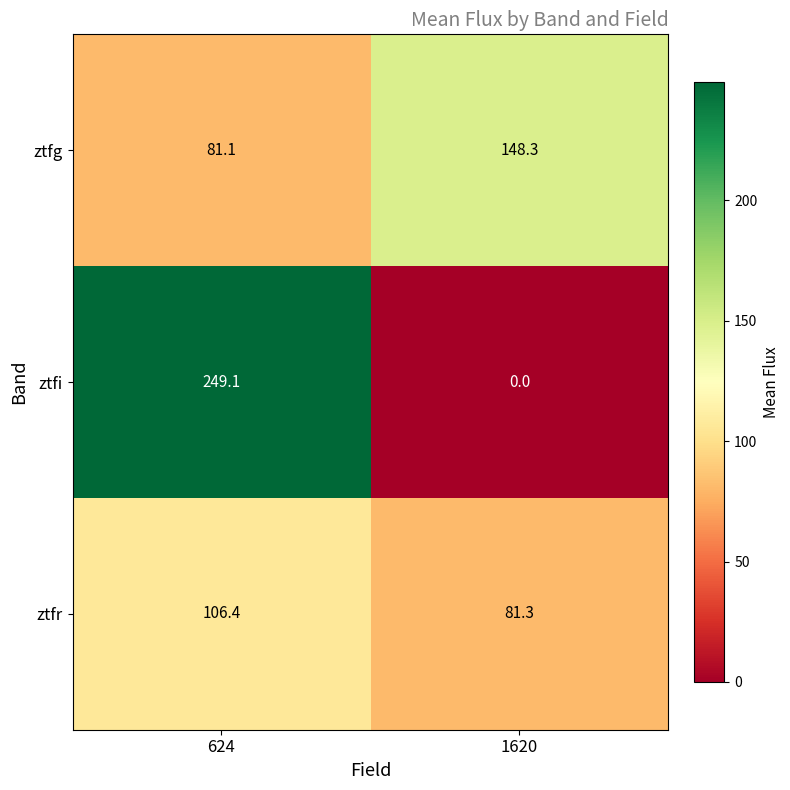

Which series has the largest range (max minus min)?

ztfi